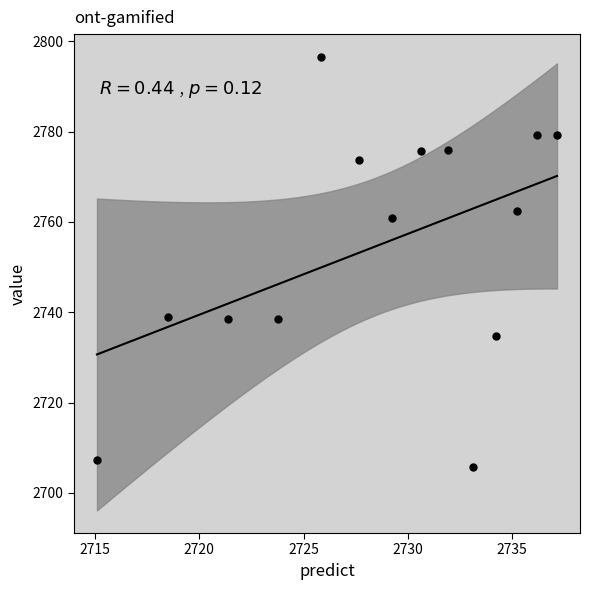

What Y value in the scatter plot is closest to 2751?

2760.9